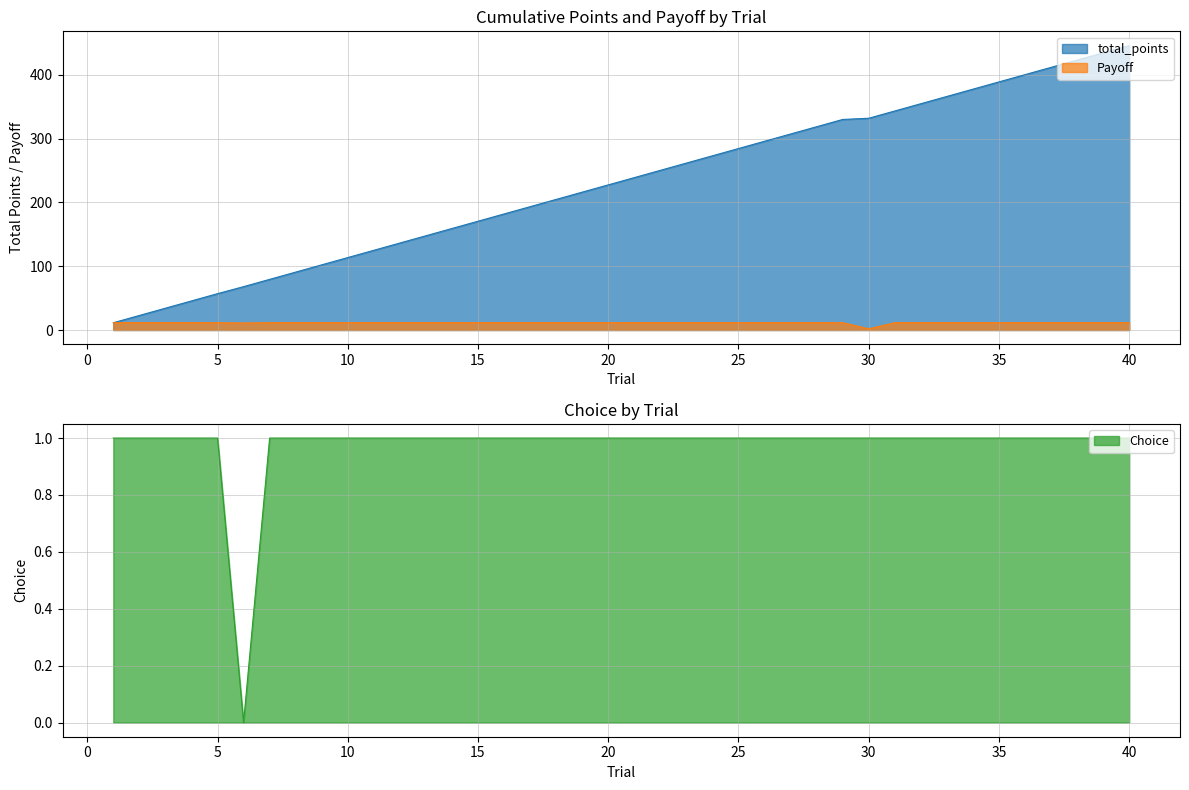

True or false: Payoff has a value of 5.6 at 4.

False